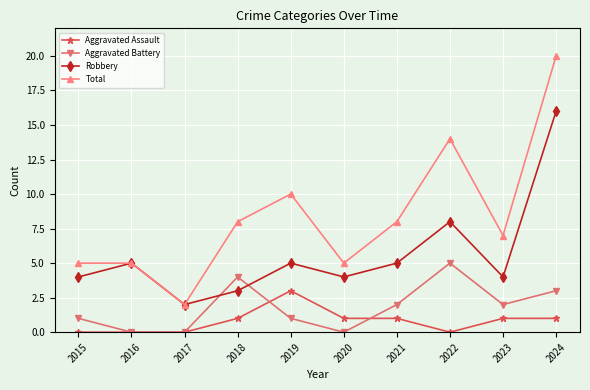

Which series has the widest spread of values?

Total